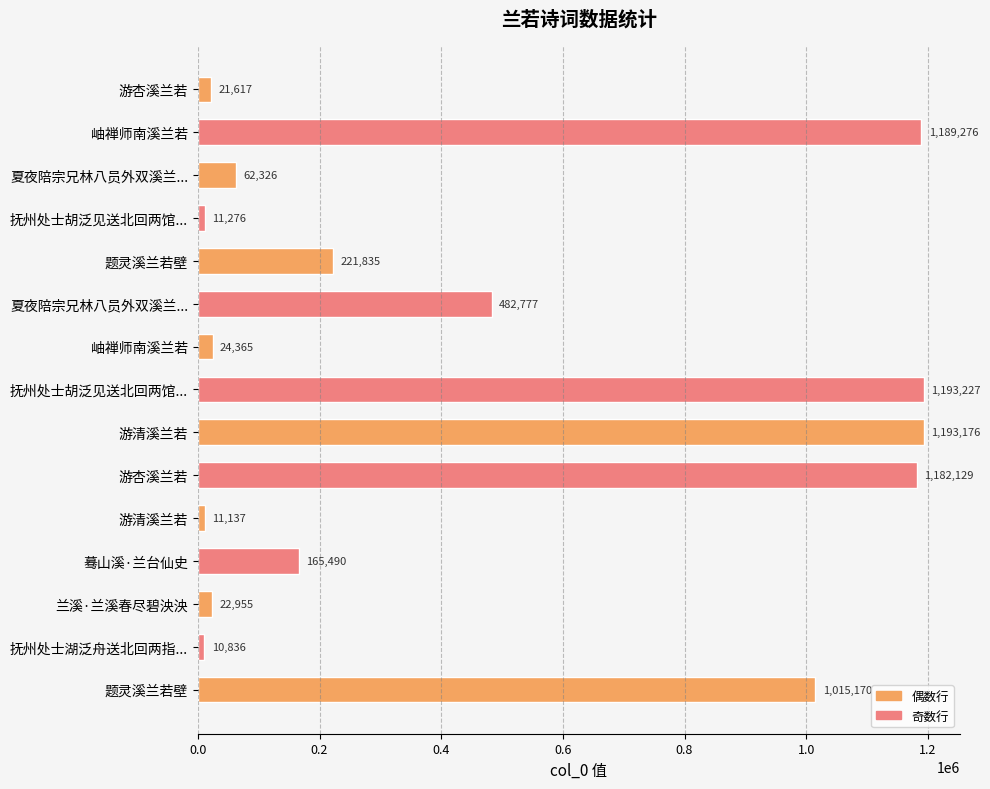

Are the bars horizontal?

Yes